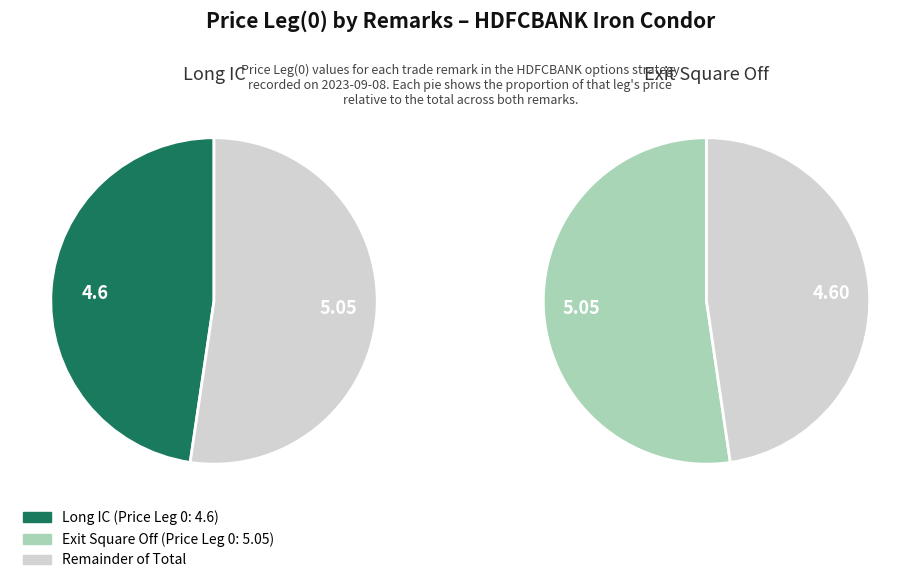

What is the change in value from Long IC to Exit Square Off?

+0.5